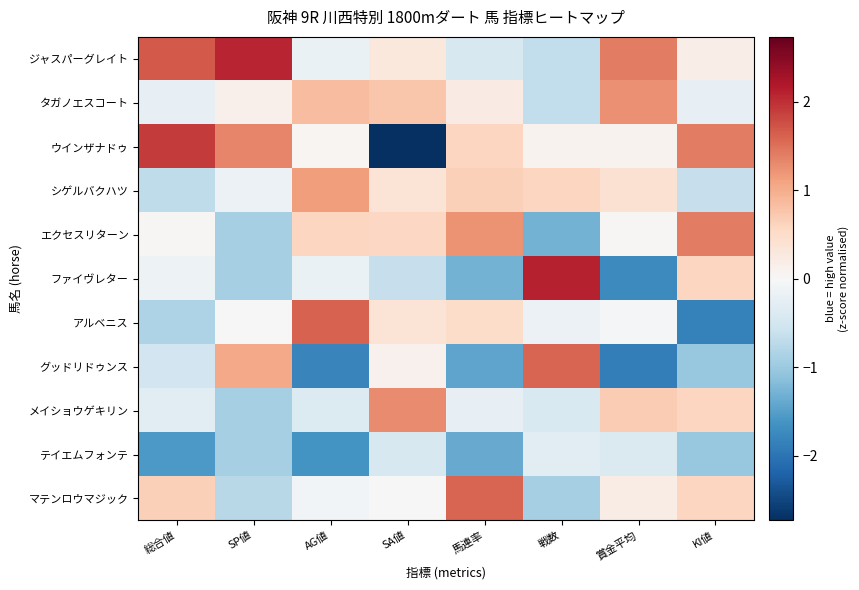

List the series in order of their peak value, lowest first.

テイエムフォンテ, シゲルバクハツ, タガノエスコート, メイショウゲキリン, エクセスリターン, マテンロウマジック, グッドリドゥンス, アルベニス, ウインザナドゥ, ジャスパーグレイト, ファイヴレター